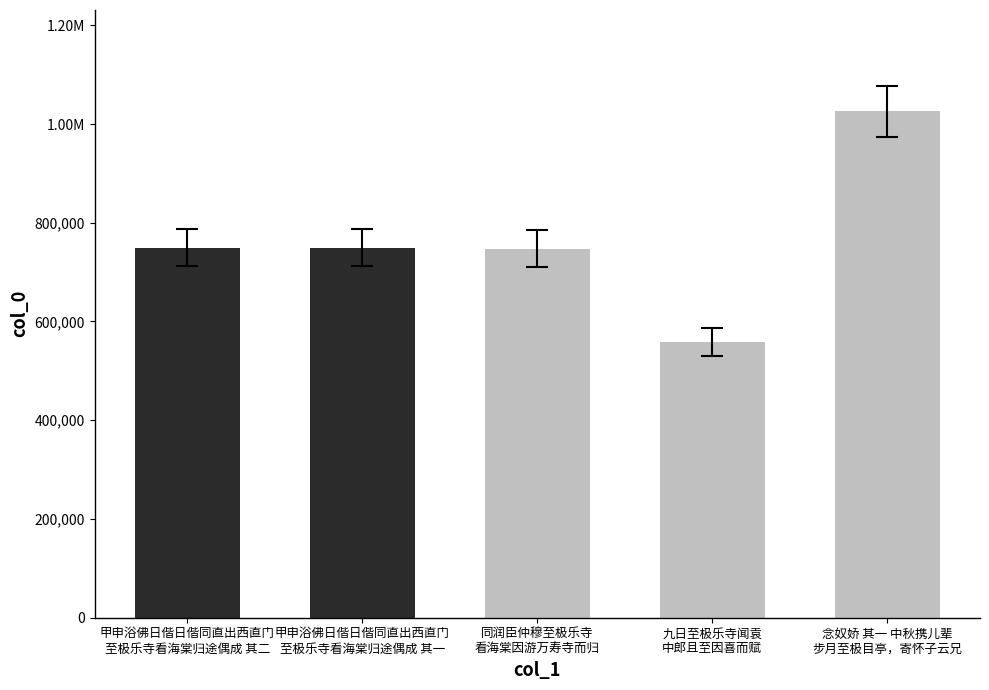

Are the bars horizontal?

No